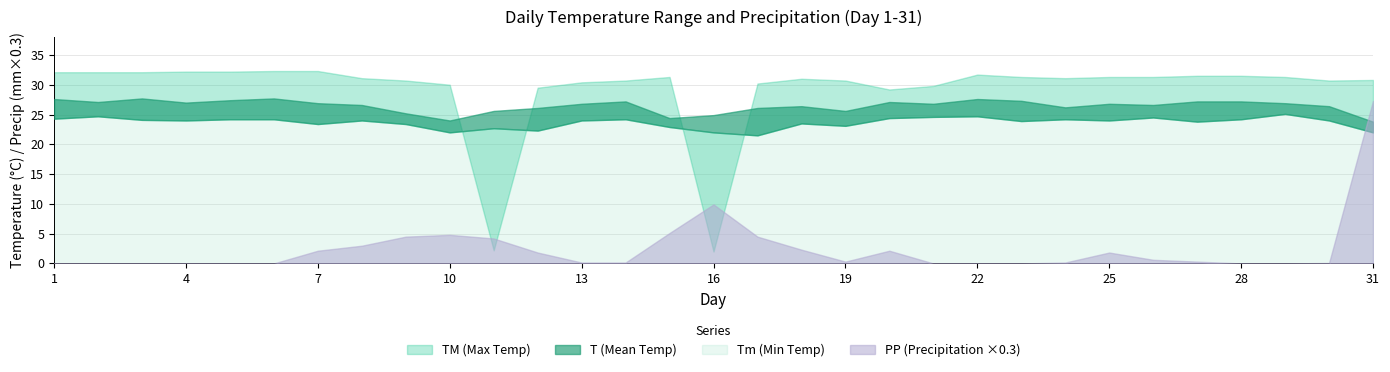

How many distinct data groups are displayed?

4